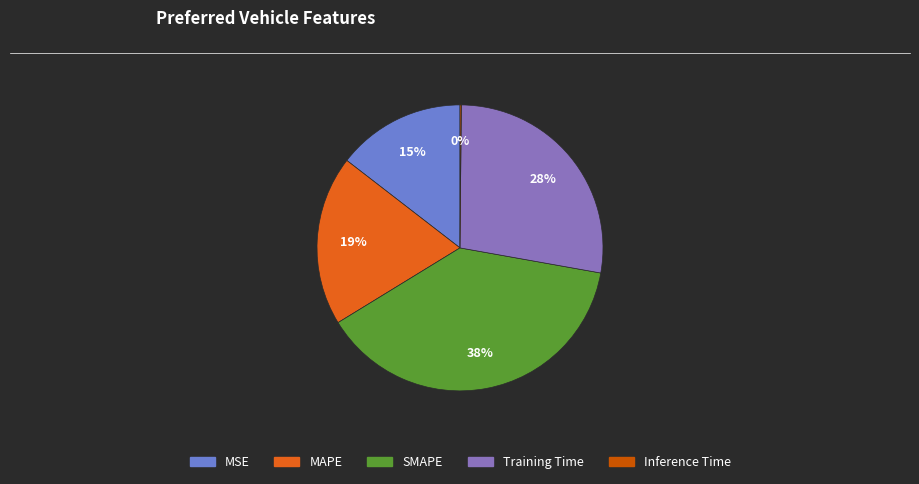

True or false: MSE accounts for 15% of the total.

True